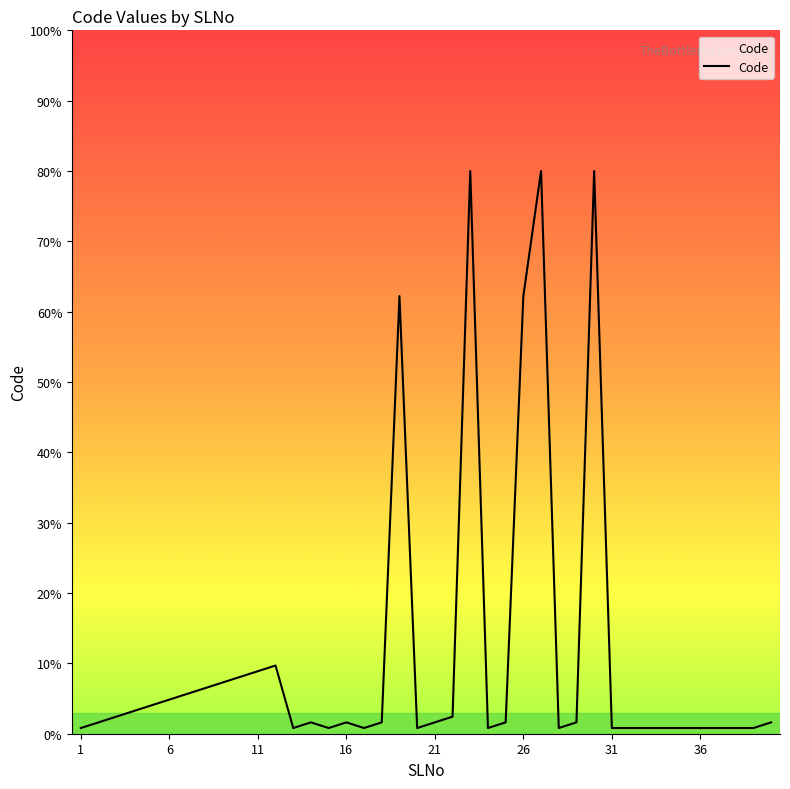

How many series are shown in this chart?

1